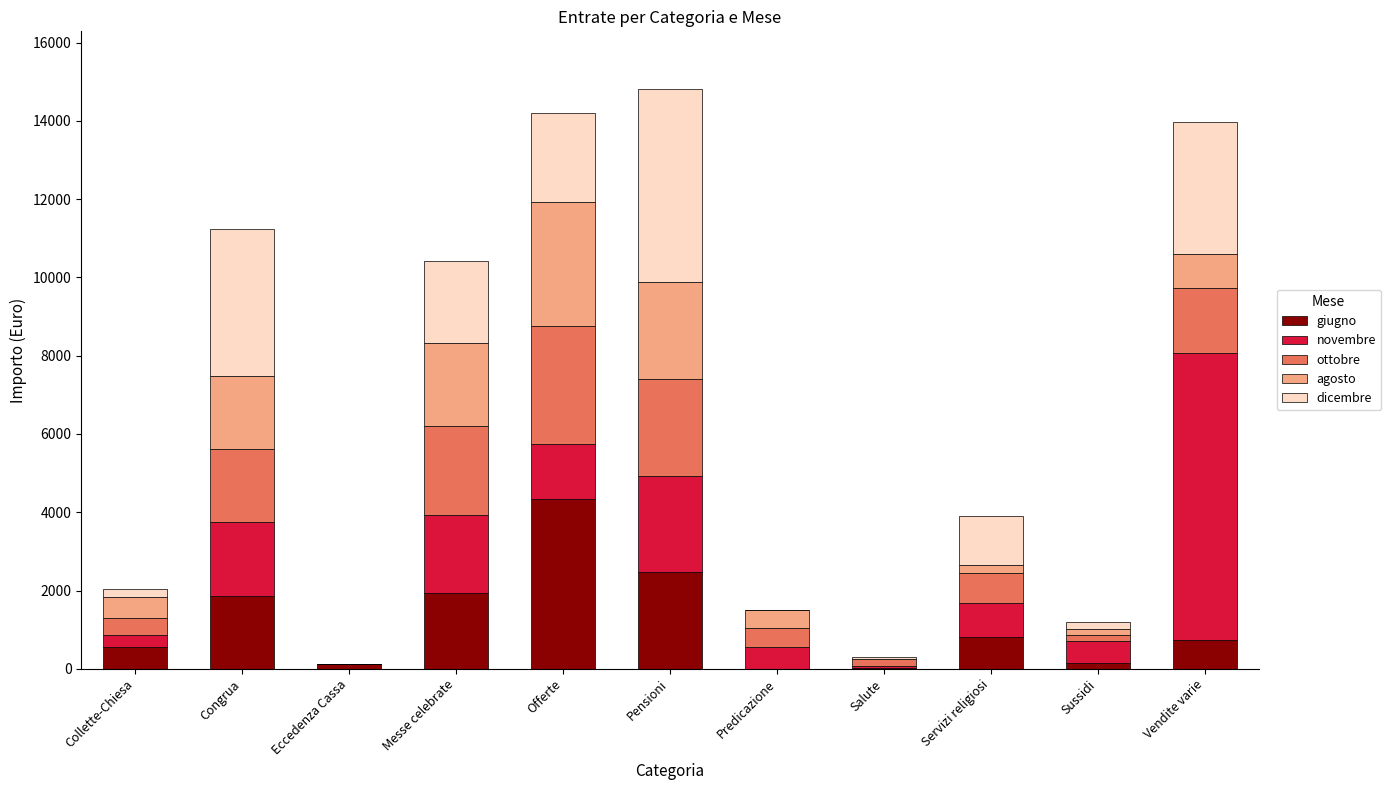

Is it true that giugno equals 1930.0 at Messe celebrate?

True